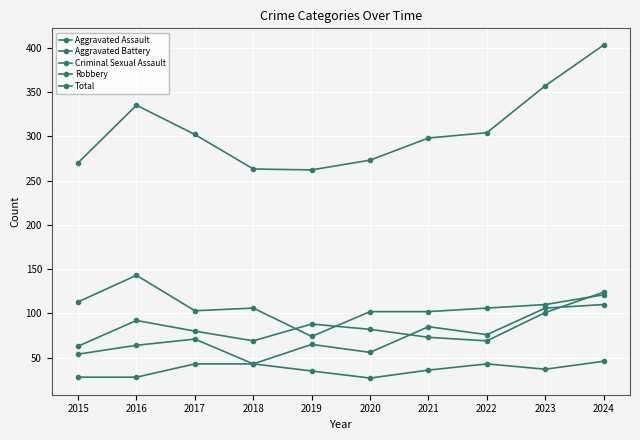

What is the difference between the highest and lowest values at 2015?

242